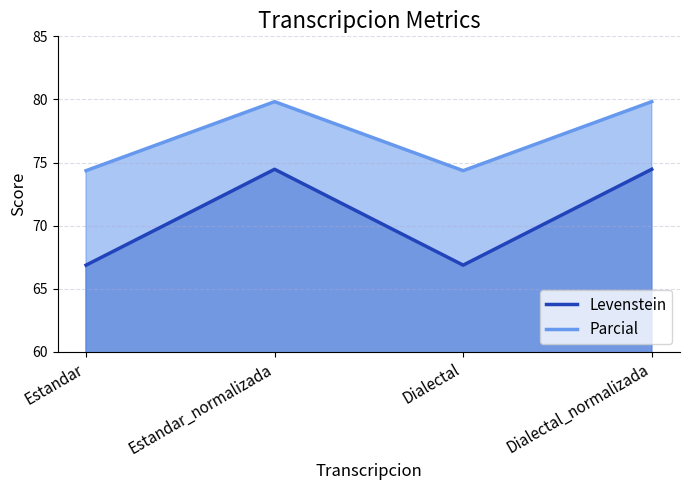

True or false: Parcial and Levenstein cross at least once.

False